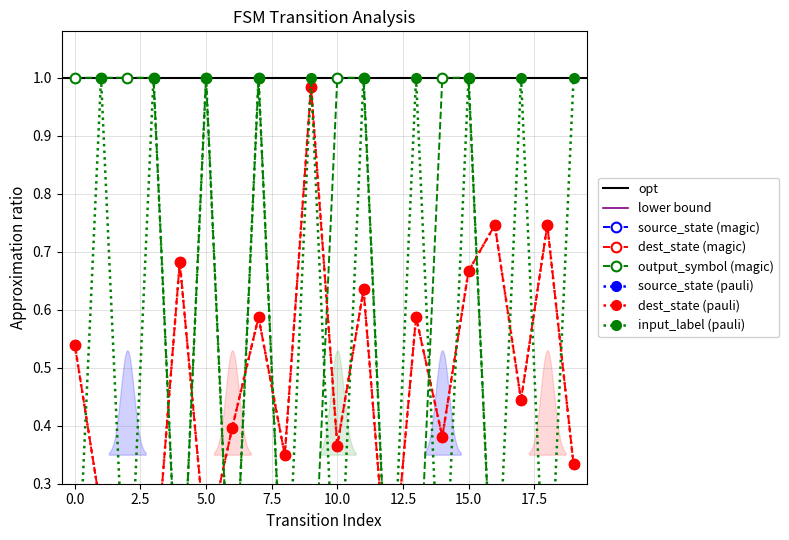

What is the highest value of the input_label series?

1.0